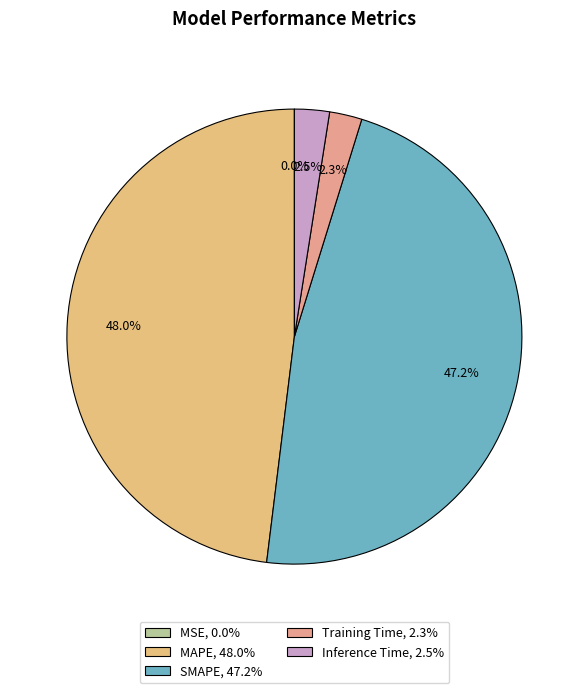

What percentage is the Inference Time slice, to the nearest percent?

2%